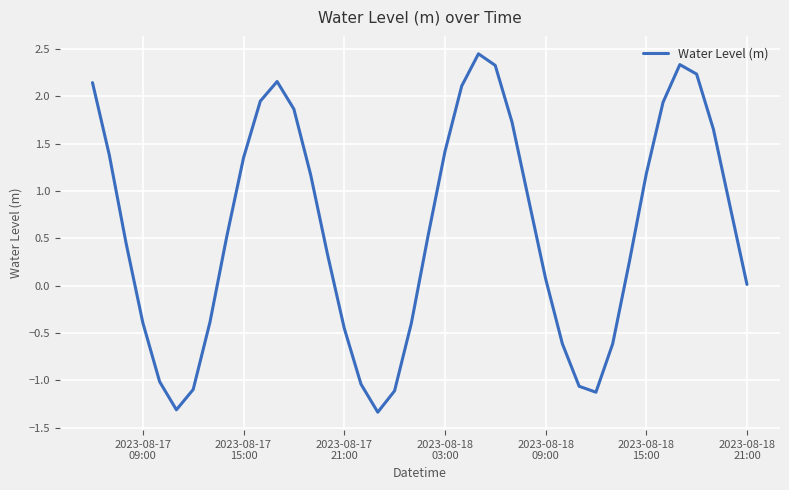

What is the smallest value displayed?

-1.3